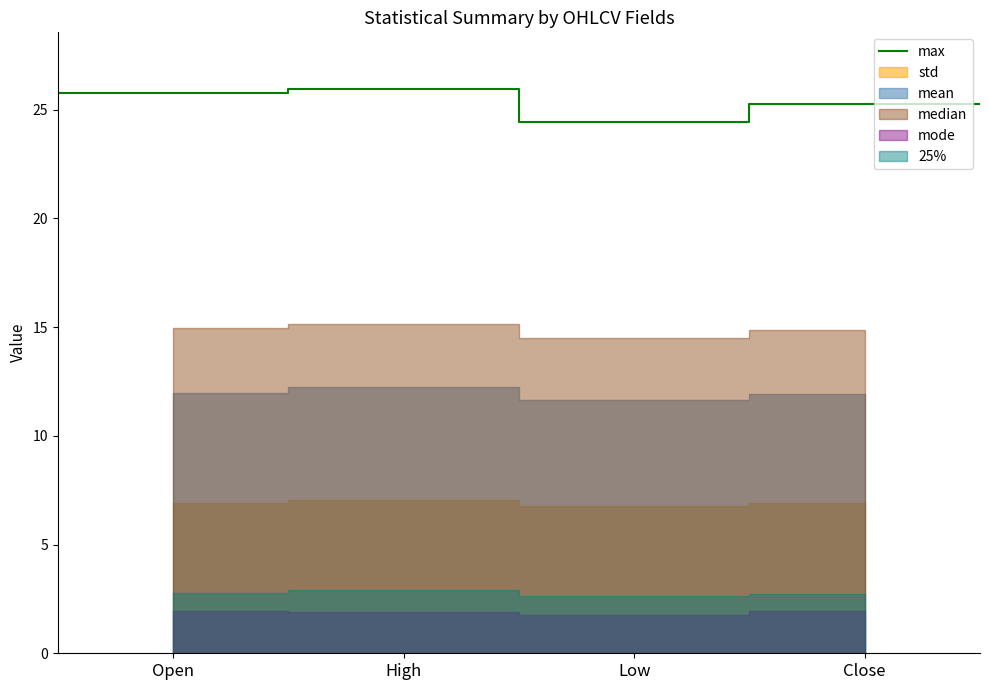

What is the minimum value for max?

24.4